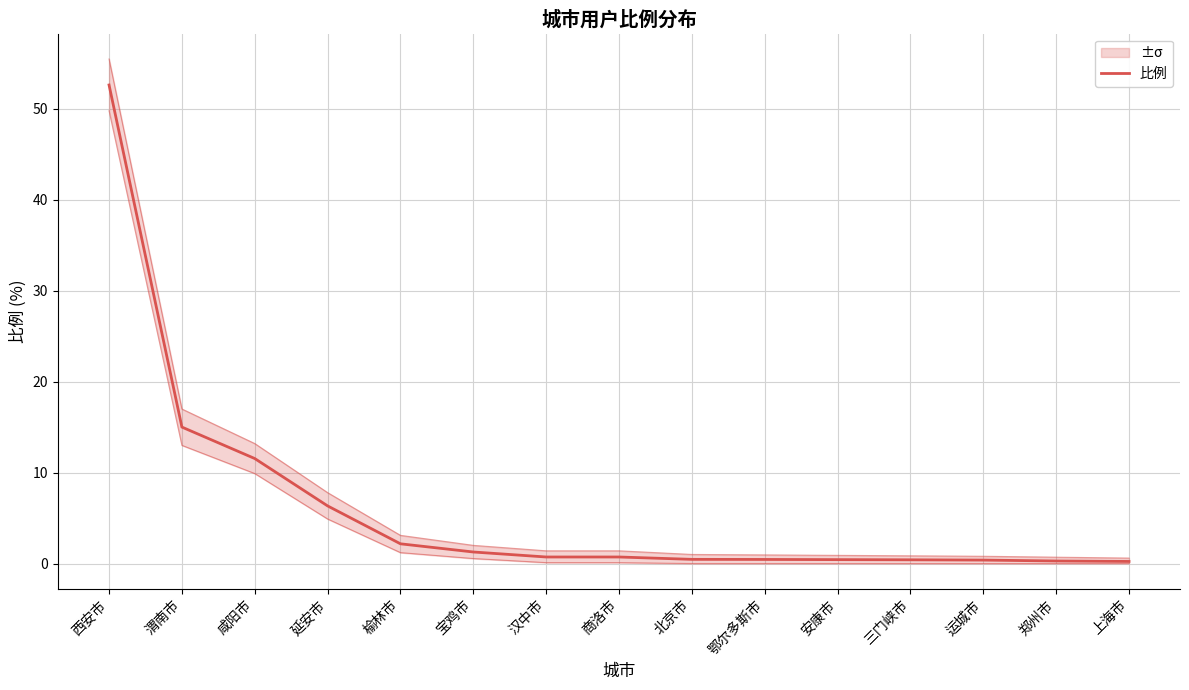

Reading left to right, transcribe all the data shown in this chart.

52.6	15.0	11.6	6.3	2.2	1.3	0.7	0.7	0.5	0.5	0.4	0.4	0.4	0.3	0.2